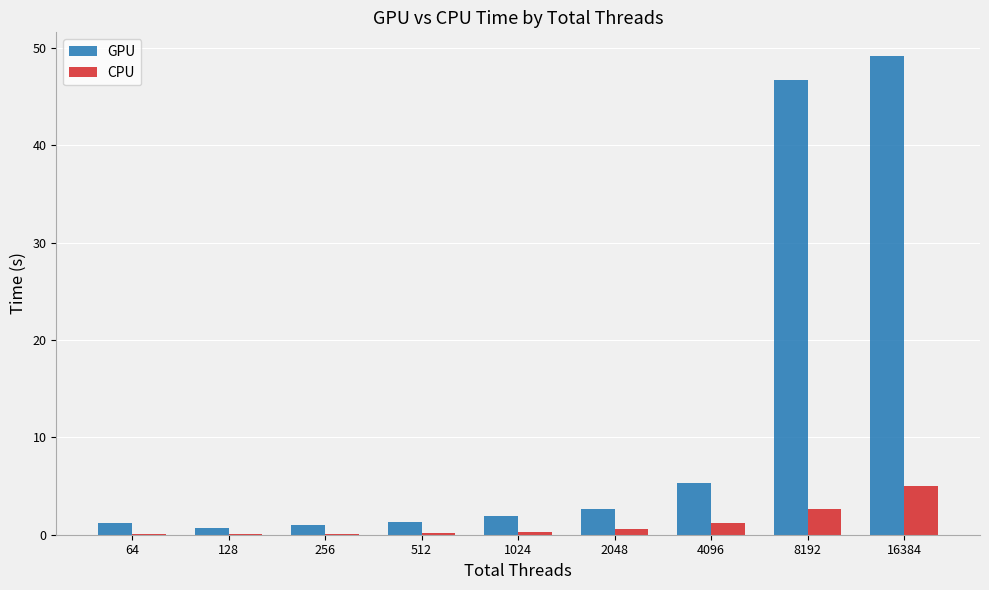

Which category has the highest value in the GPU series?

16384